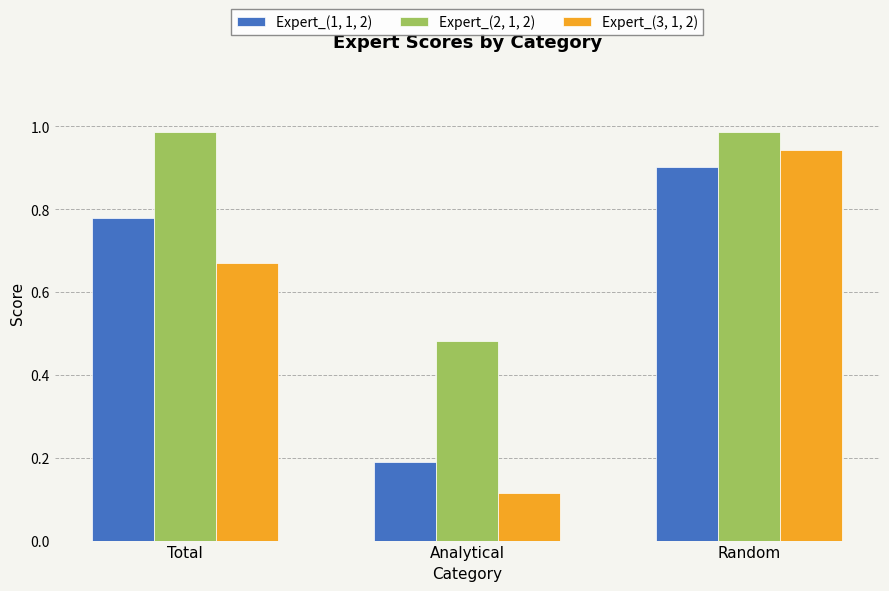

Which series changed the most between Total and Analytical?

Expert_(1, 1, 2)